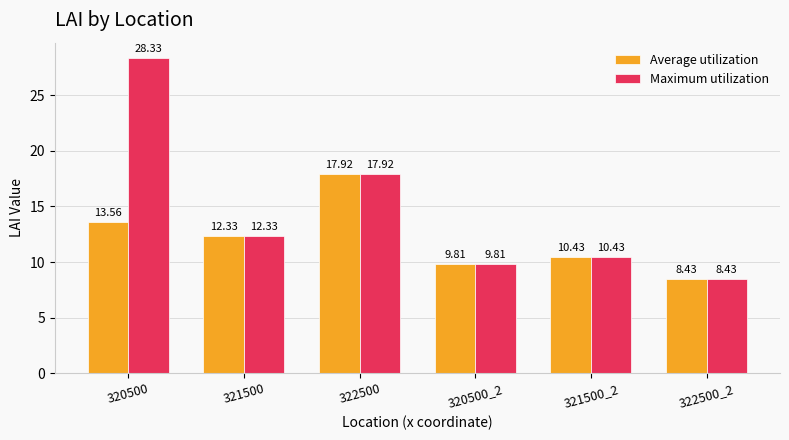

List the series in order of their overall mean, lowest first.

Average utilization, Maximum utilization